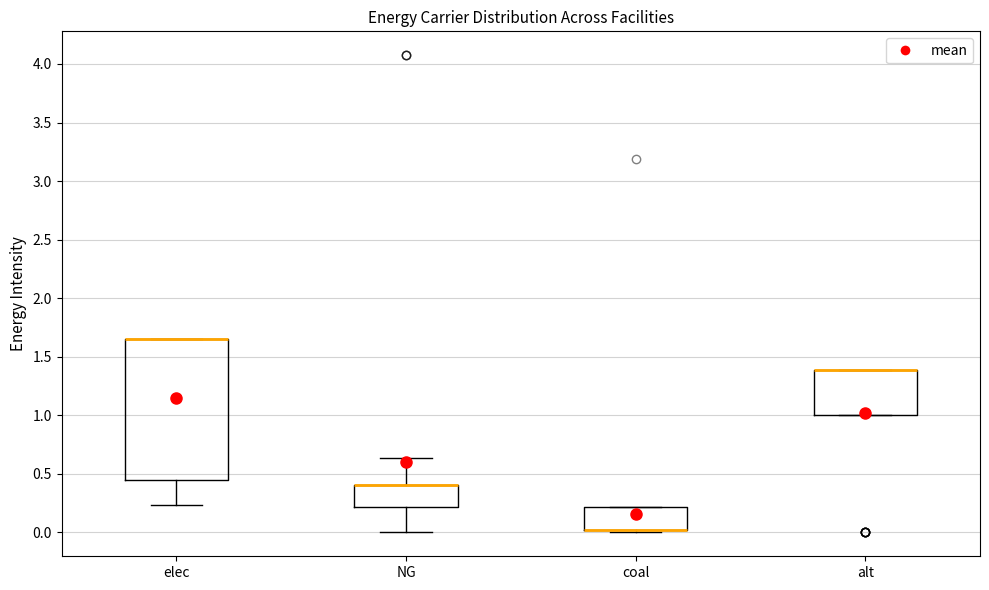

Where is the upper edge of the box for alt on the y-axis? The values are not printed on the chart, so give them approximately, as read against the axis.

1.40